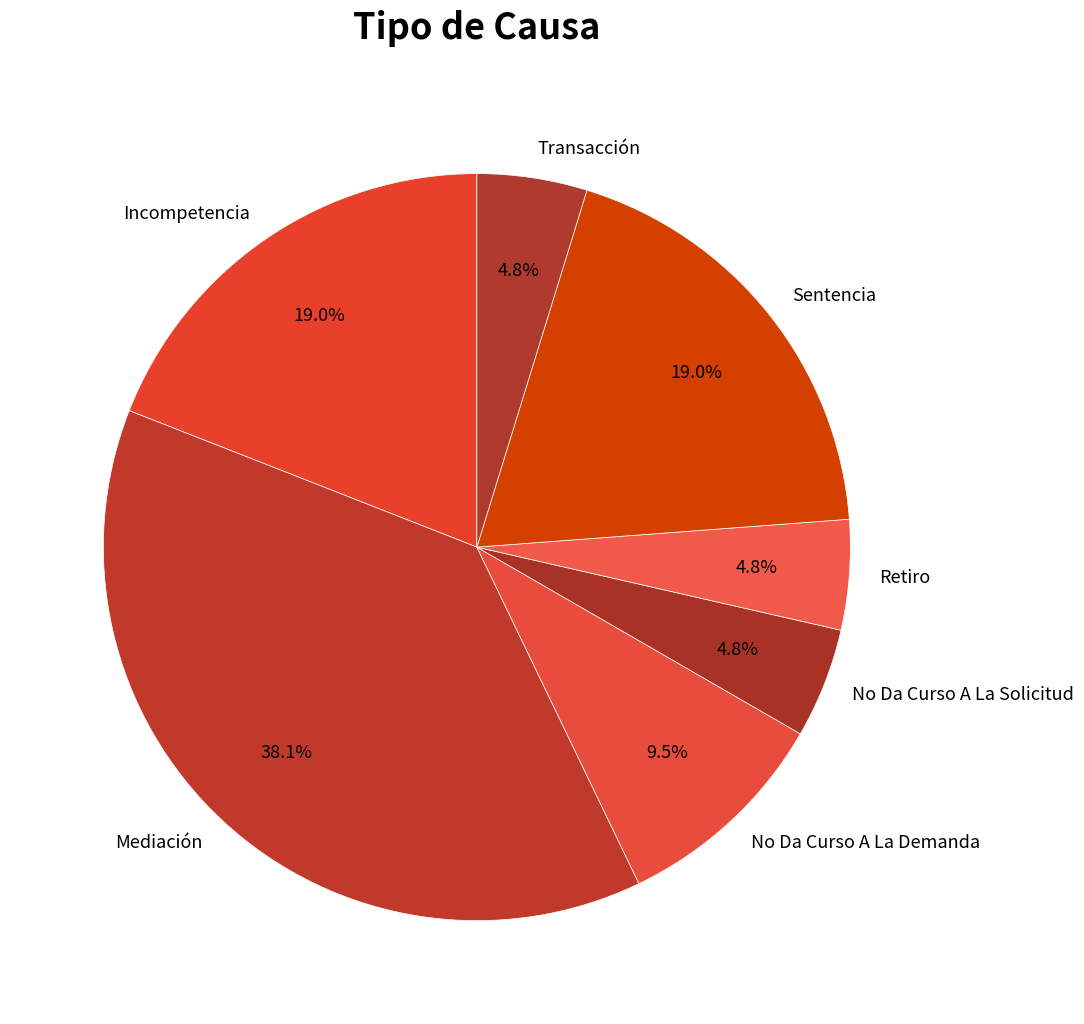

To the nearest percent, what percentage of the pie is Retiro?

5%